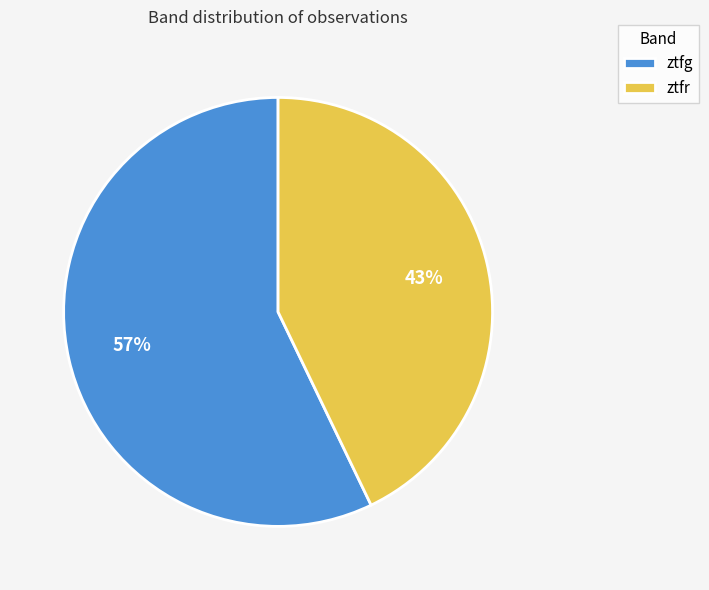

Which slice is the smallest?

ztfr